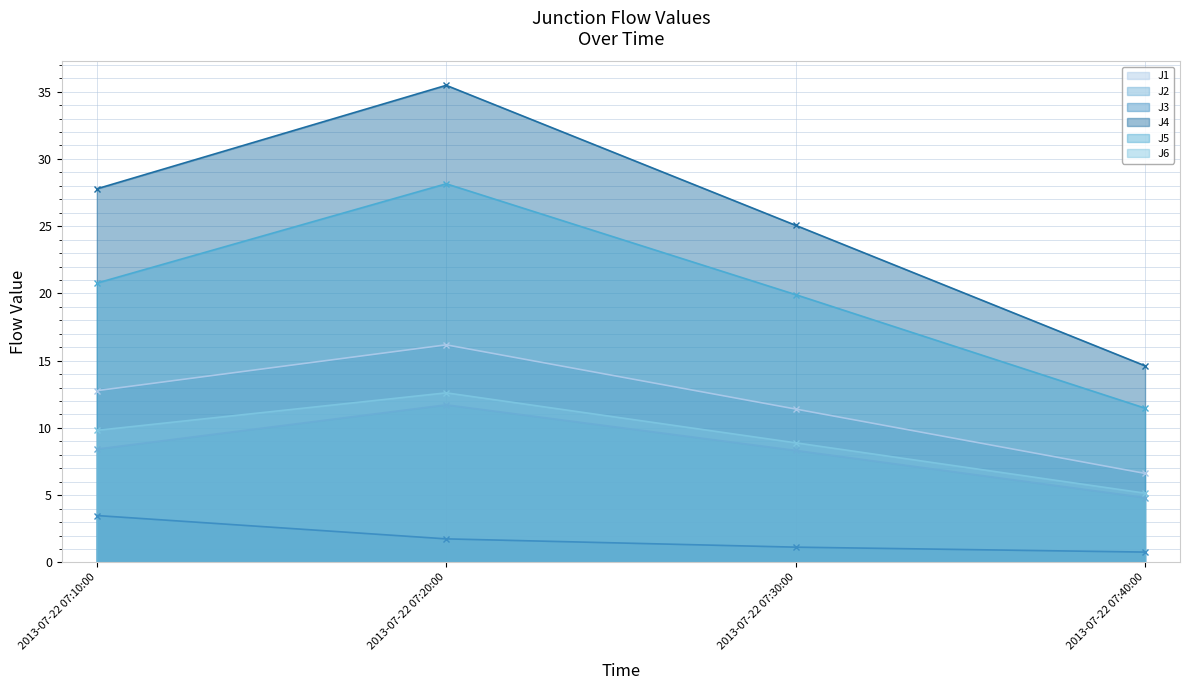

True or false: J4 and J6 cross at least once.

False